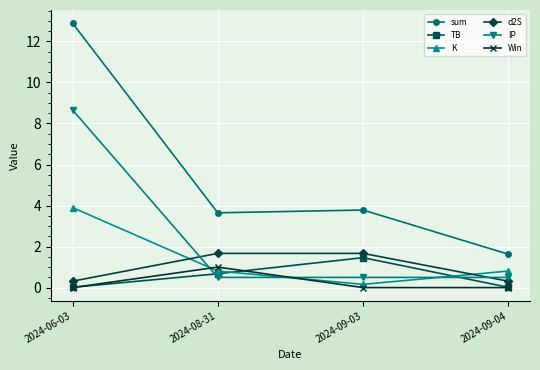

How many intersections are there between K and d2S?

2